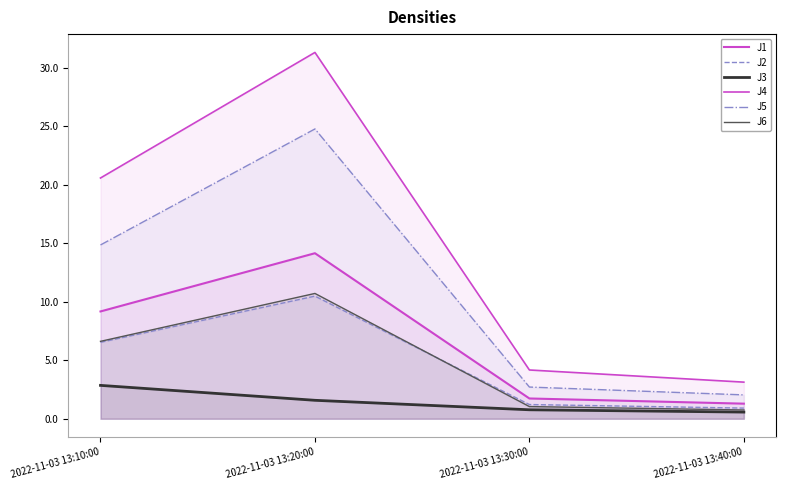

True or false: J1 and J6 intersect in this chart.

False